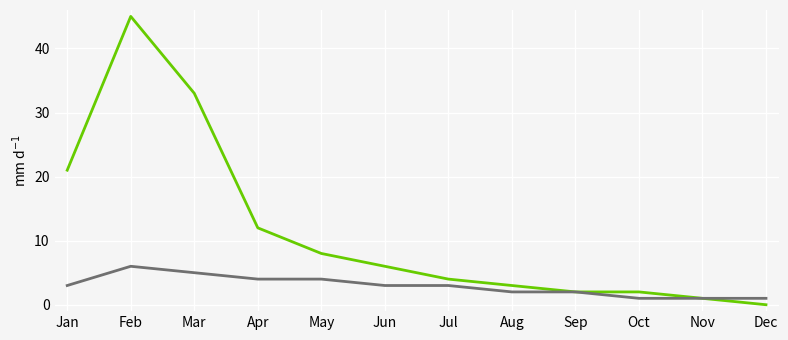

At which category does the chart reach its minimum across all series?

Dec